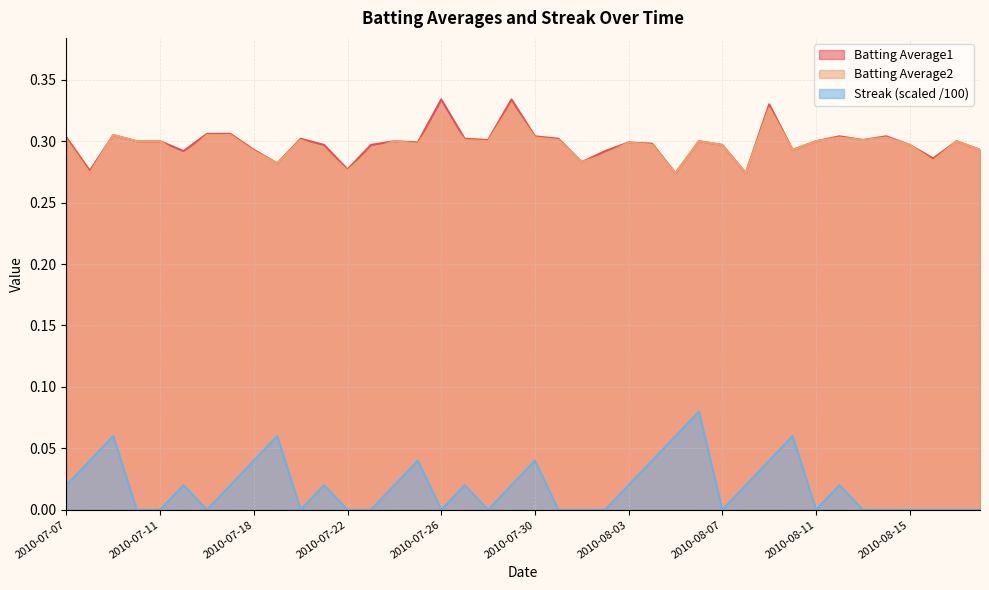

How many data points in Streak are above 0?

21